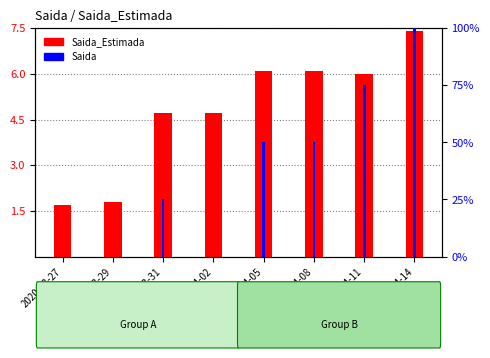

Reading left to right, extract all data points from this chart.

Saida_Estimada: 1.7	1.8	4.7	4.7	6.1	6.1	6.0	7.4
Saida: 0.0	0.0	25.0	0.0	50.0	50.0	75.0	100.0